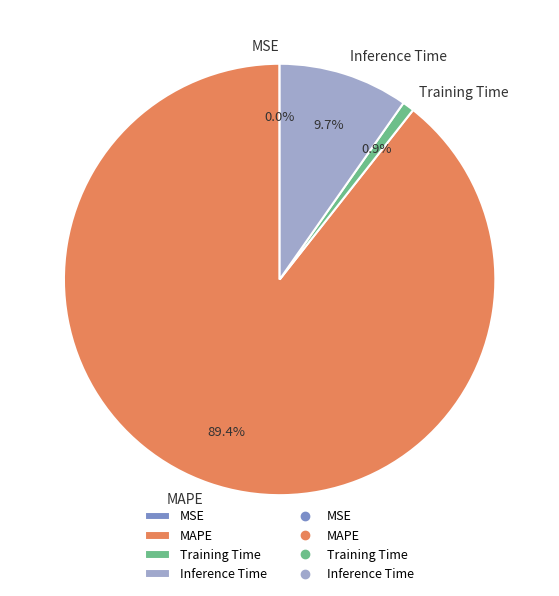

To the nearest percent, what is the difference between the Inference Time and Training Time slice percentages?

9%